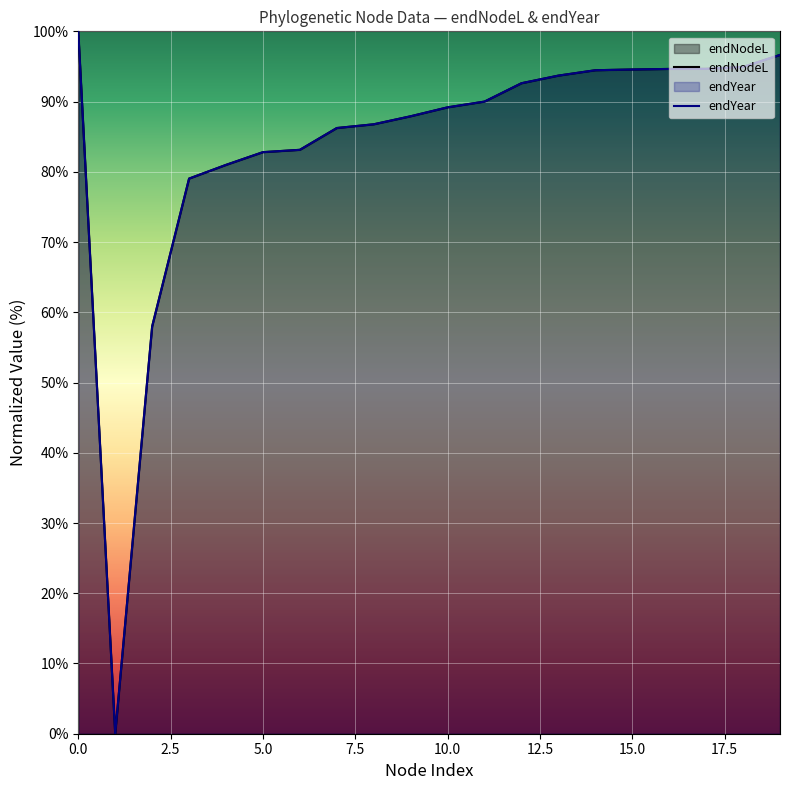

How many data points in endYear are above 89?

11